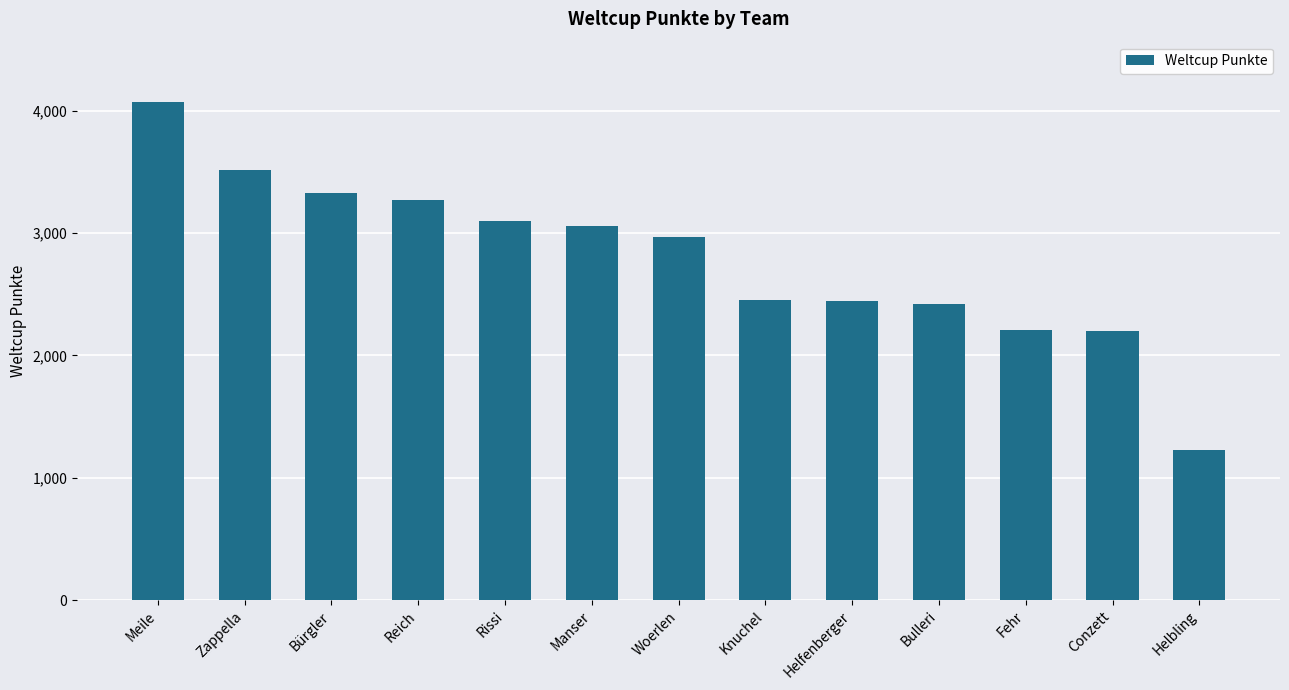

Which has a higher value, Knuchel or Conzett?

Knuchel